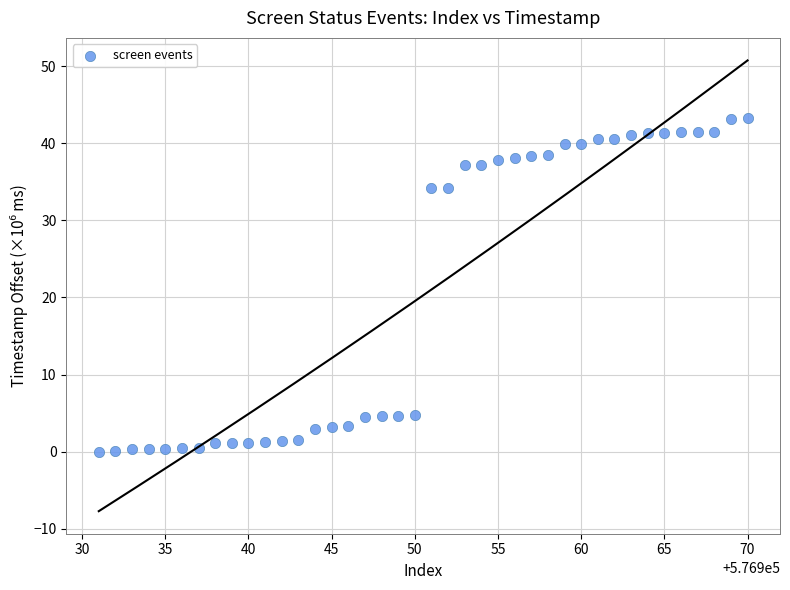

What is the range of Y values (max minus min)?

43.2